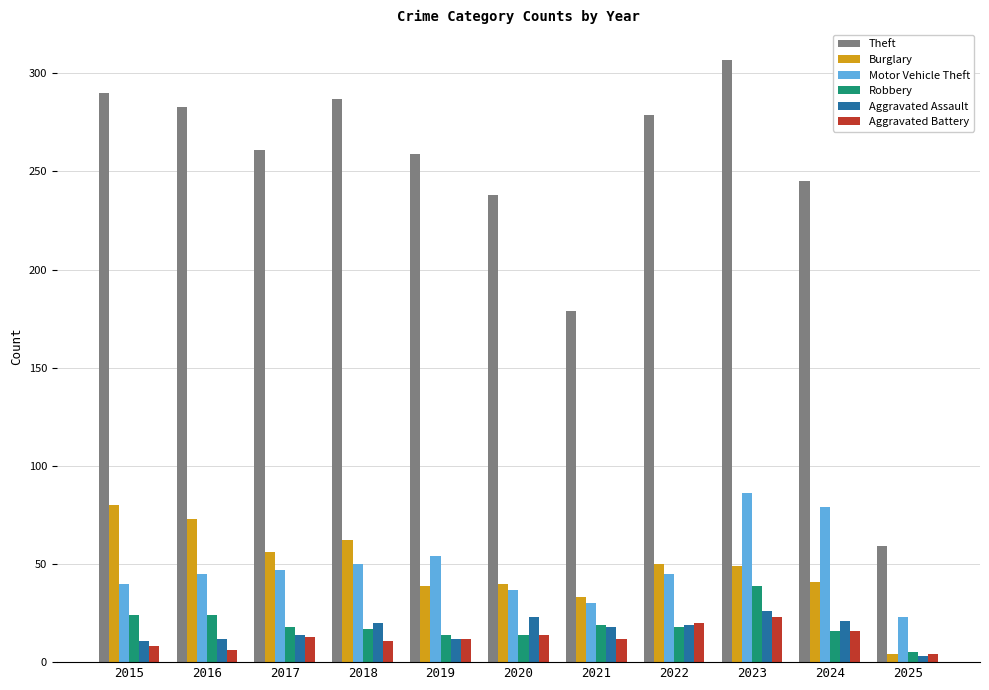

What is the value of the Motor Vehicle Theft bar at the 6th from the left?

37